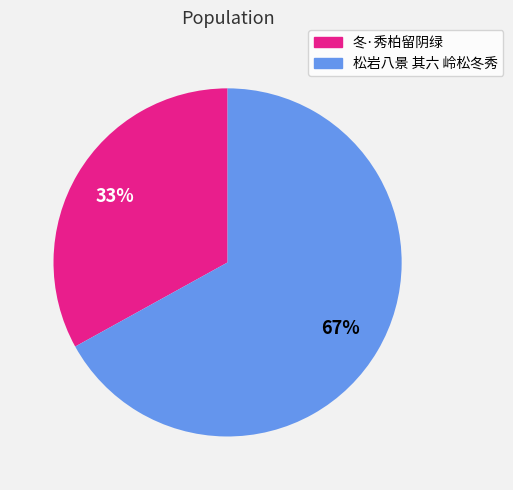

How many segments does this pie chart have?

2